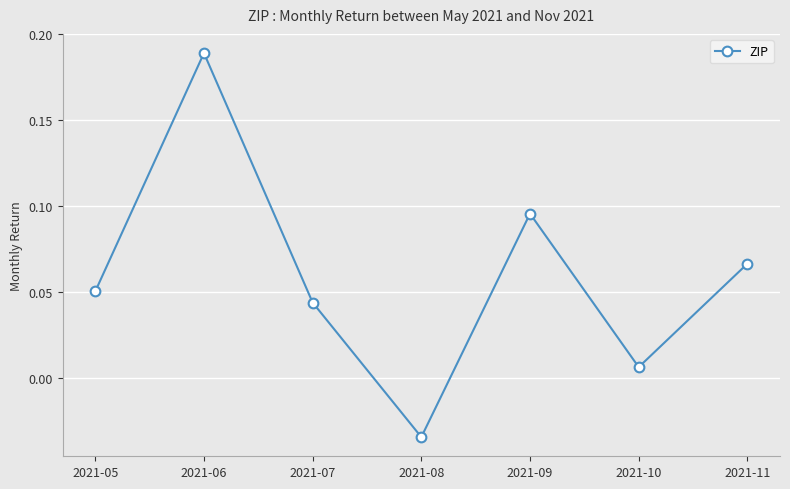

What is the sum of all values?

0.4